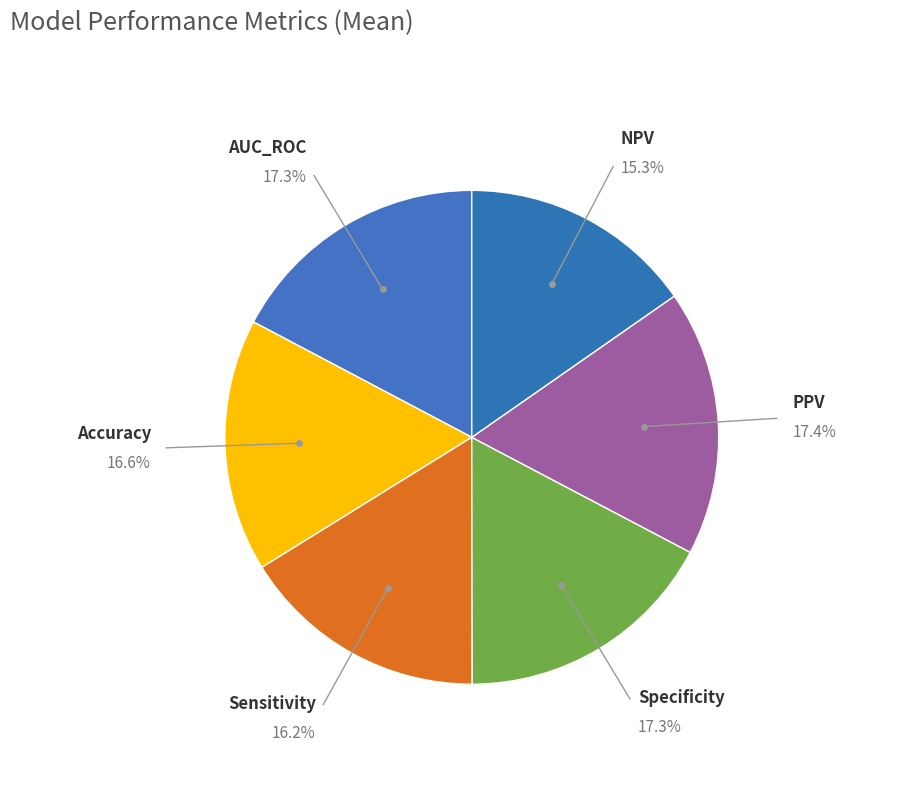

True or false: PPV accounts for 17% of the total.

True